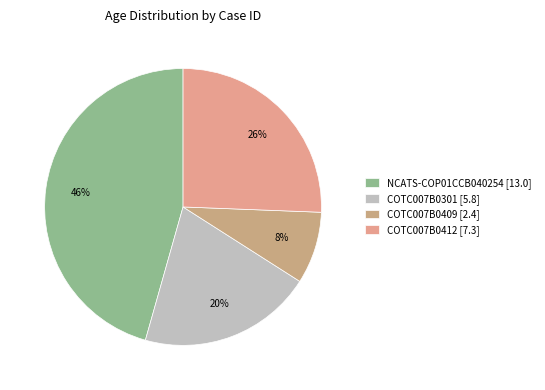

Is it true that COTC007B0301 is 8% of the pie?

False